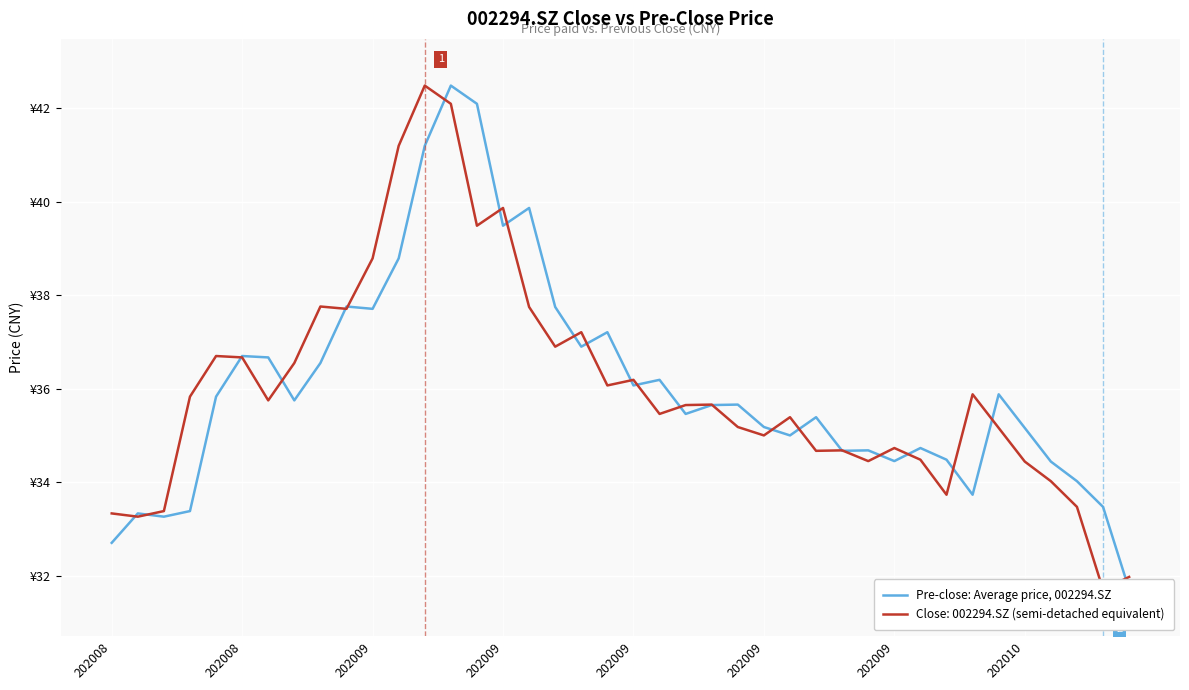

True or false: the data shows 23.1 at 202009.

False